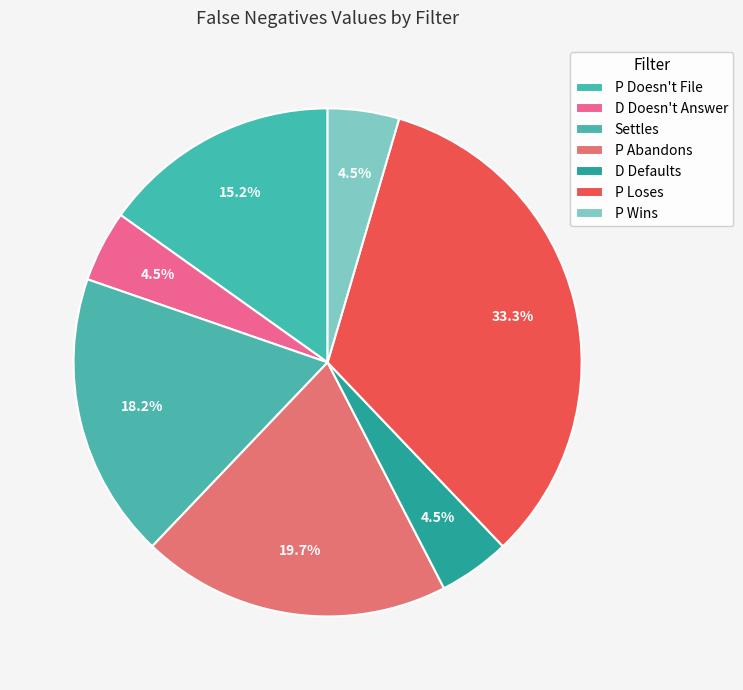

What is the largest slice in the pie chart?

P Loses